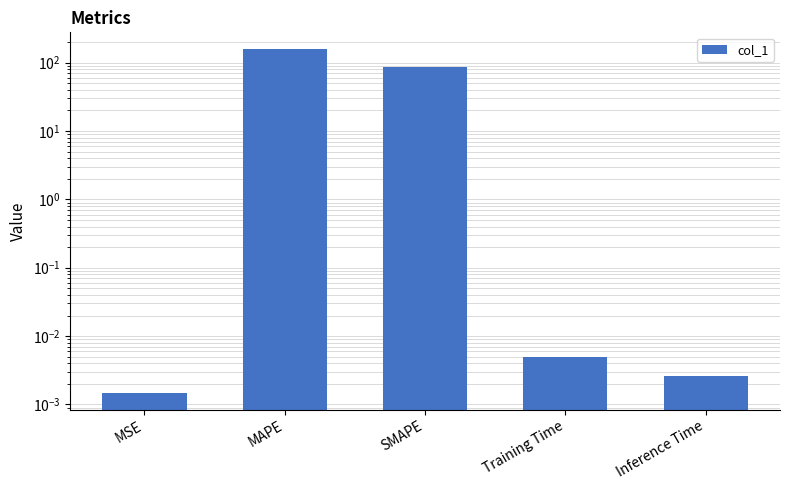

Reading right to left, transcribe all the data shown in this chart.

Inference Time=0.0	Training Time=0.0	SMAPE=87.6	MAPE=156.0	MSE=0.0